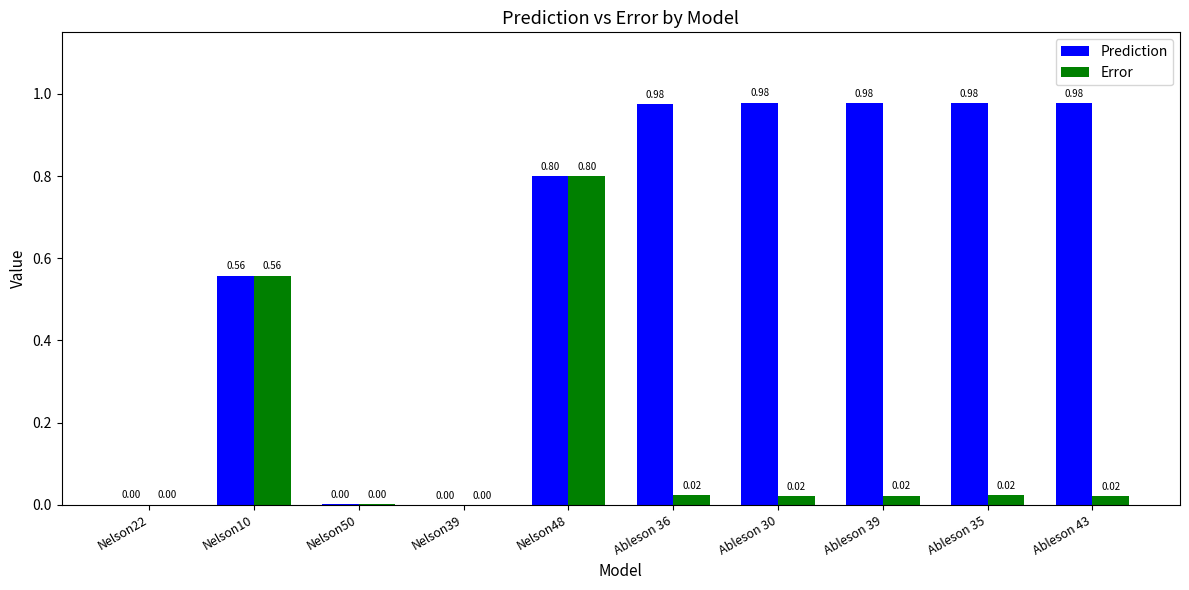

At which category is the sum across all series the highest?

Nelson48